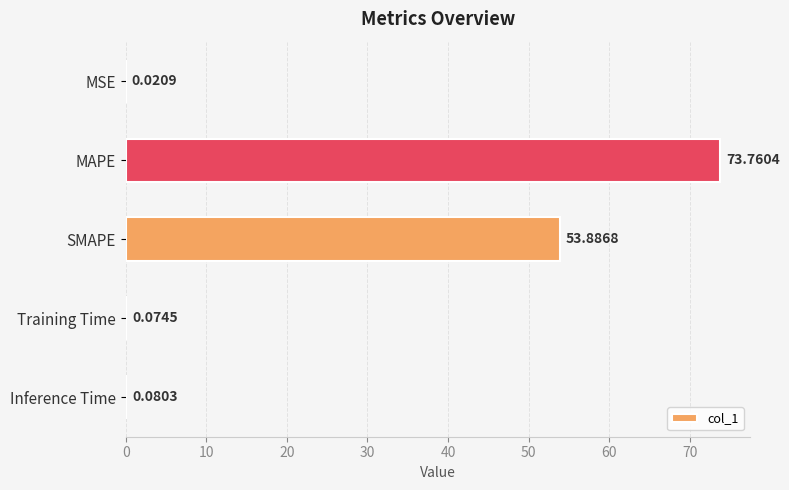

Where is the data nearest to the value 36?

SMAPE